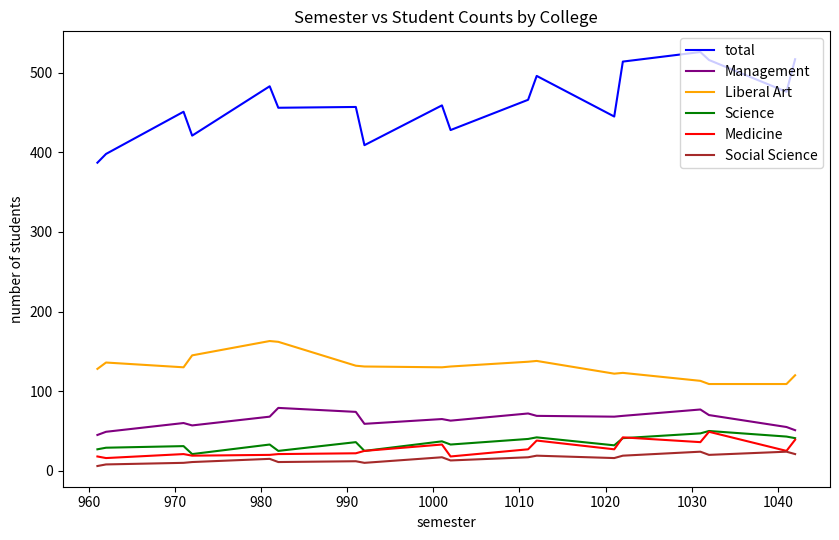

True or false: Medicine and Liberal Art cross at least once.

False